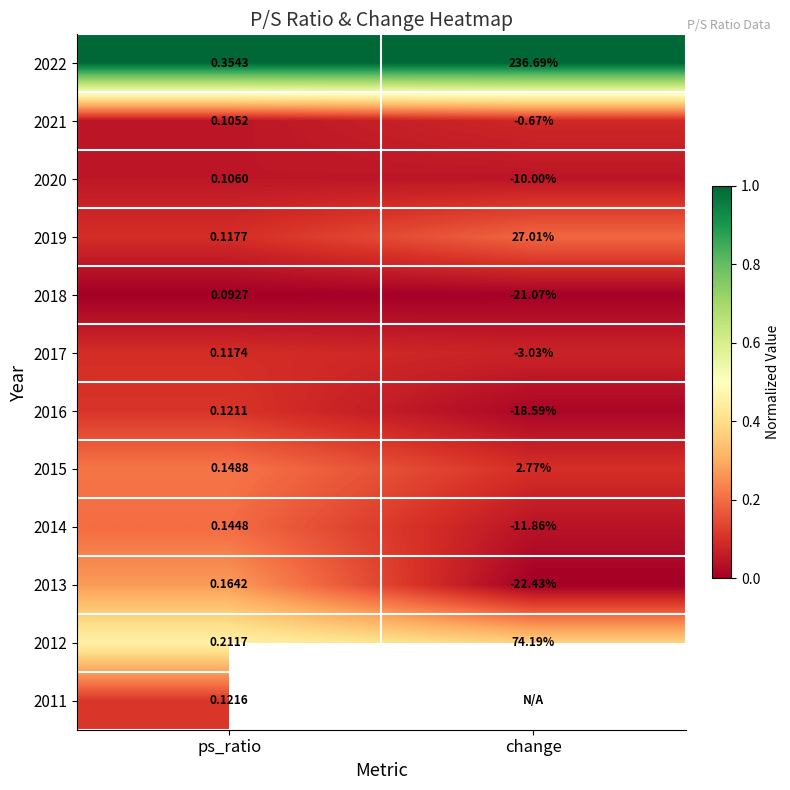

Rank the categories by 2021 value from highest to lowest.

ps_ratio, change